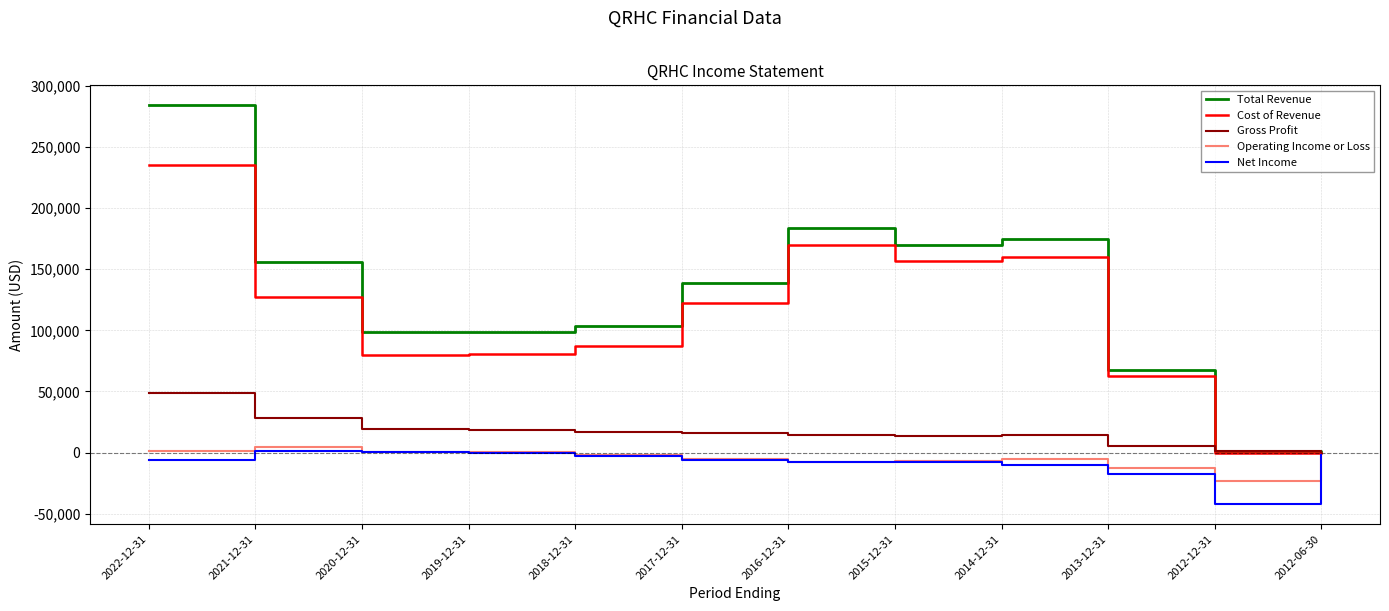

How many lines are shown in the chart?

5